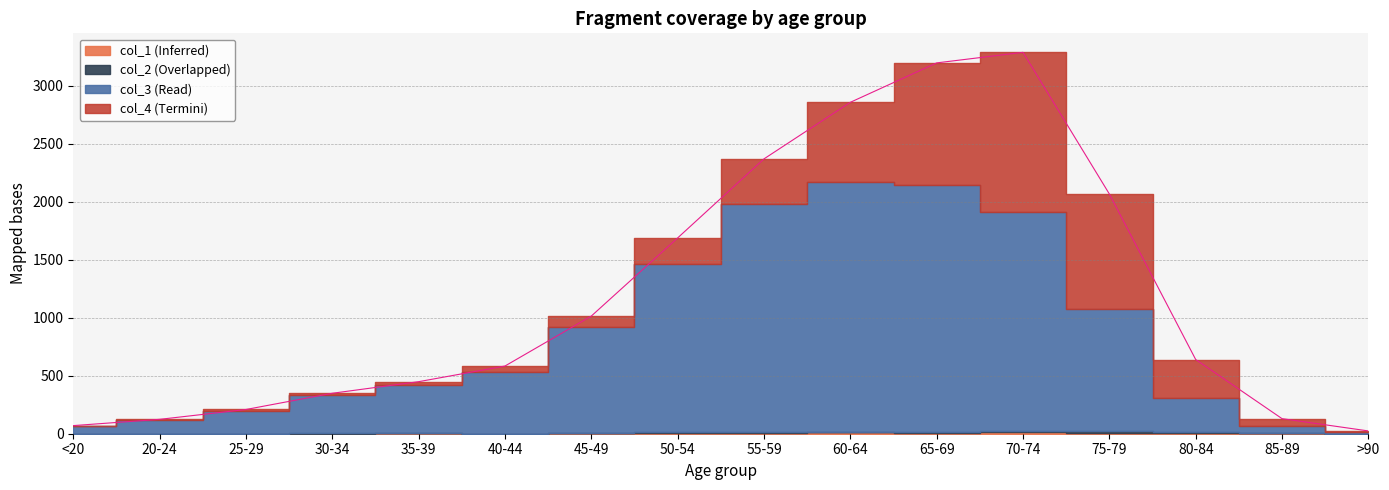

What is the spread (max minus min) of values at 80-84?

329